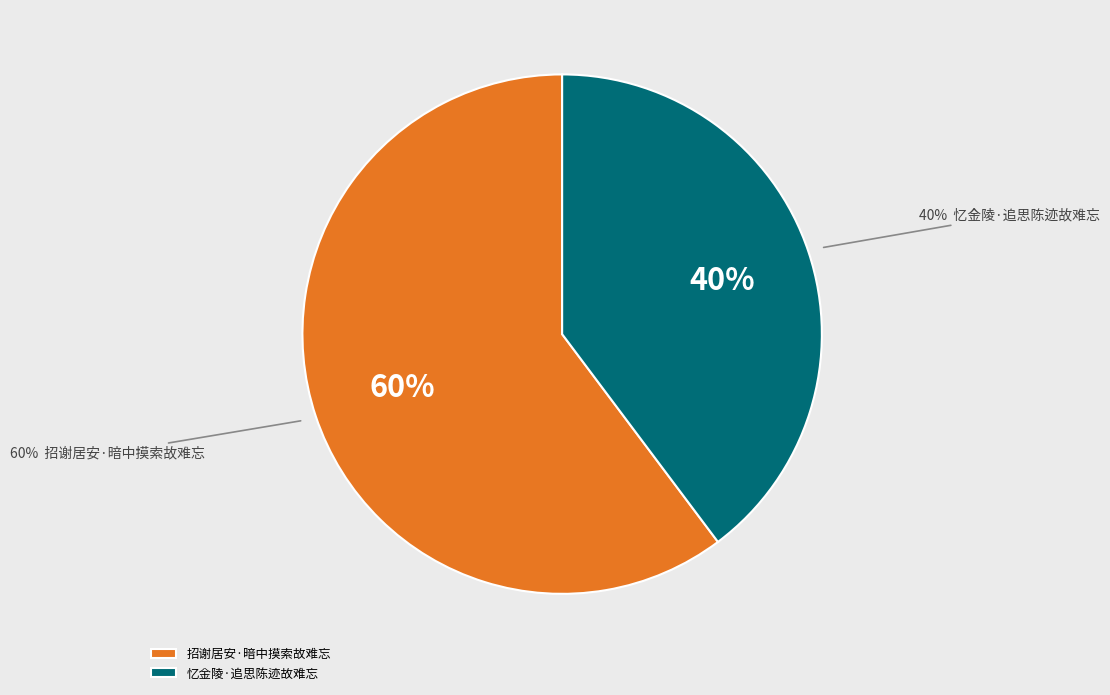

To the nearest percent, what is the average slice percentage?

50%